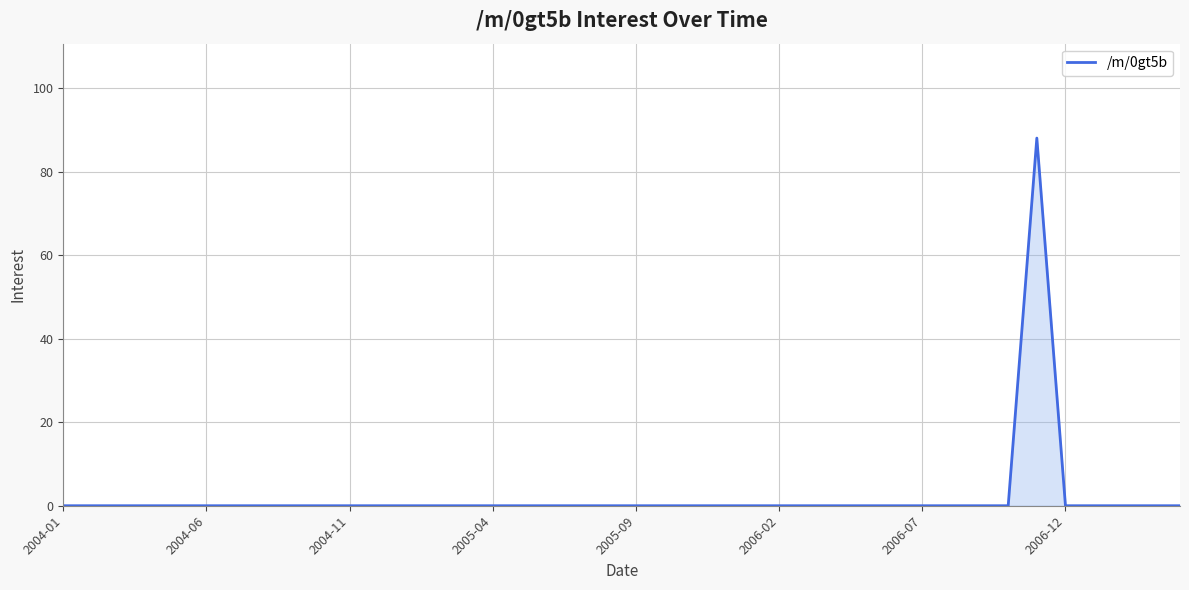

What is the maximum value shown in the chart?

88